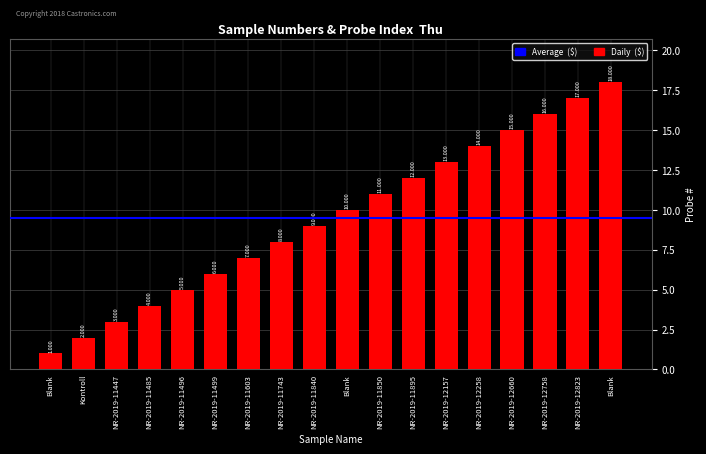

Are the bars horizontal?

No